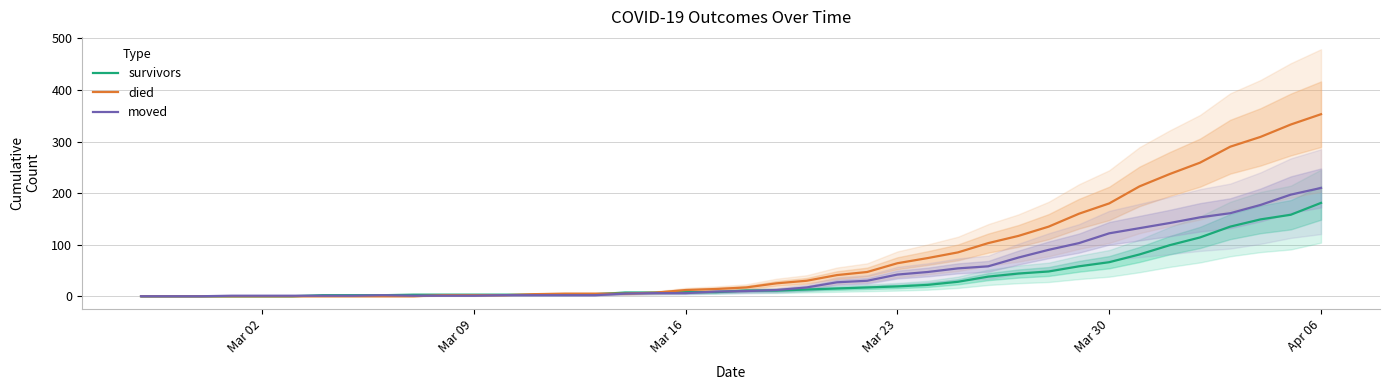

At which label does died reach its peak?

Apr 06